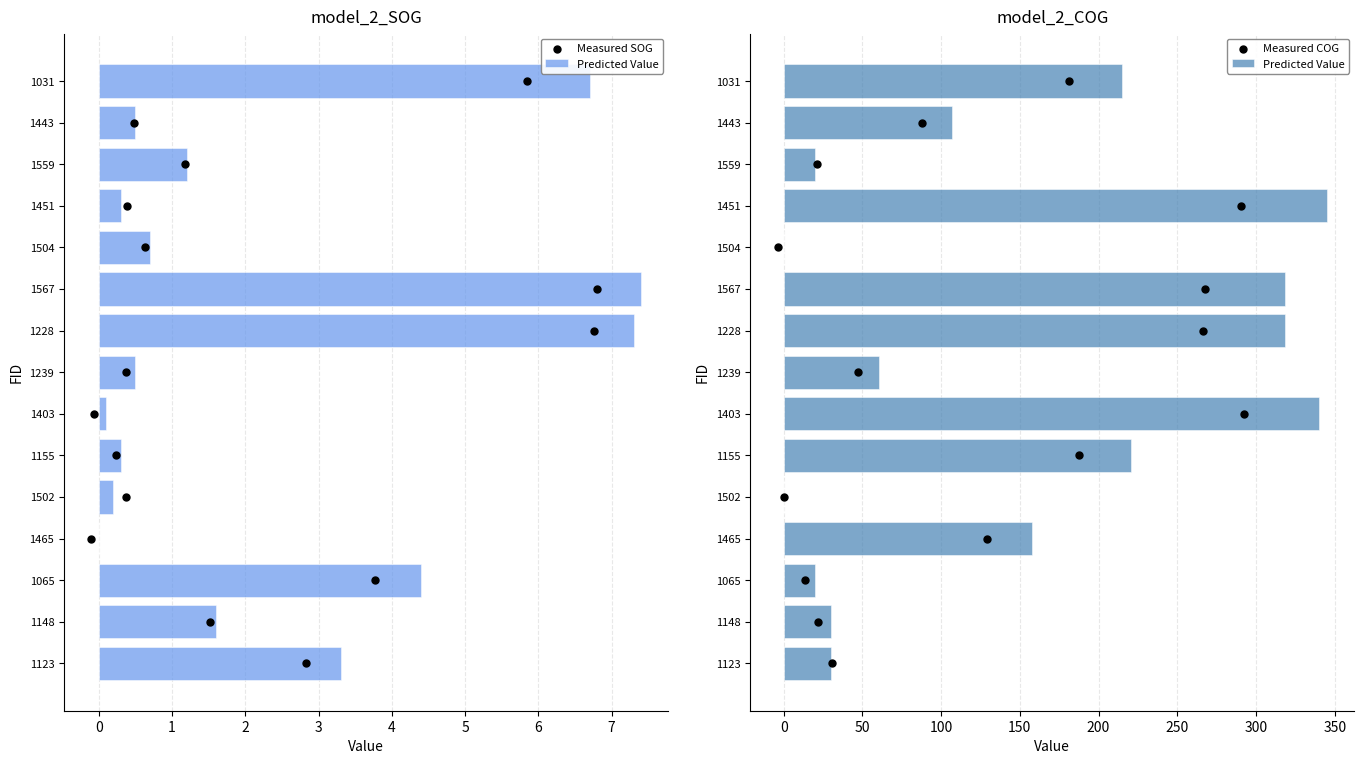

Which series has the largest total across all categories?

Predicted Value